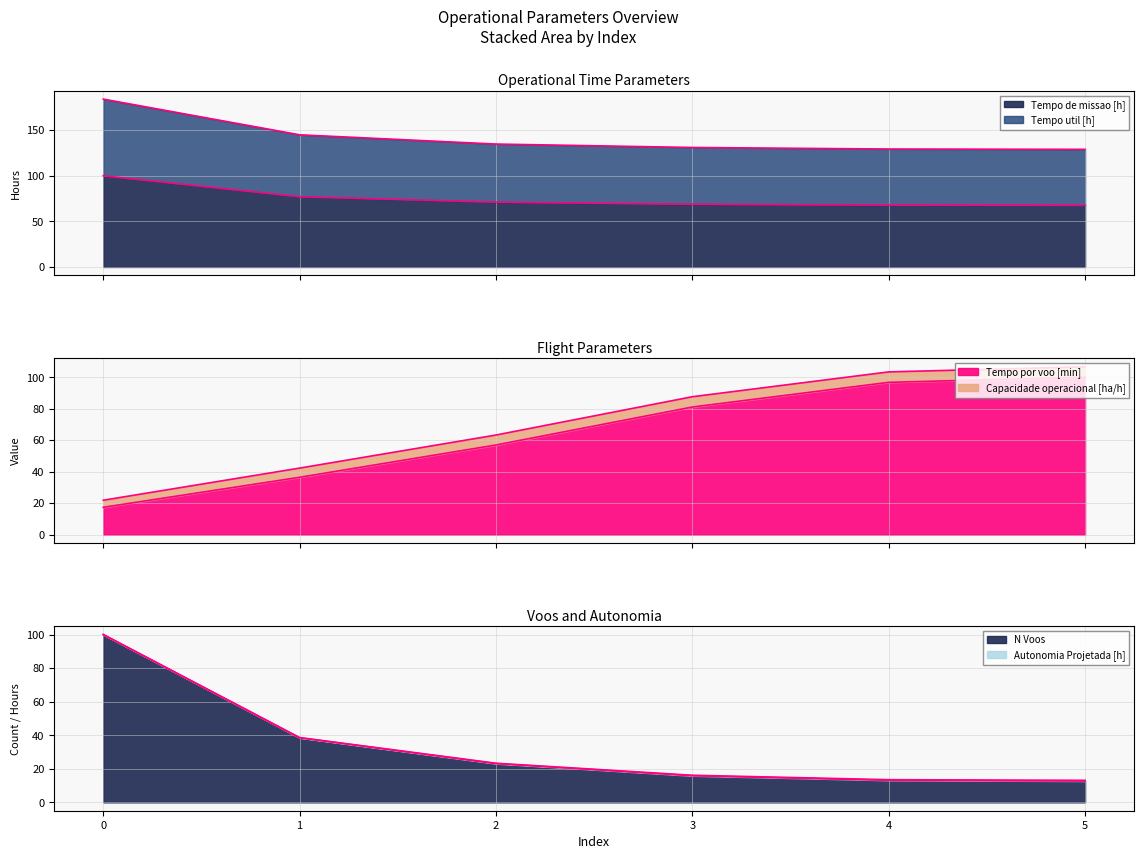

What is the difference between the maximum and minimum values in the N Voos series?

87.0